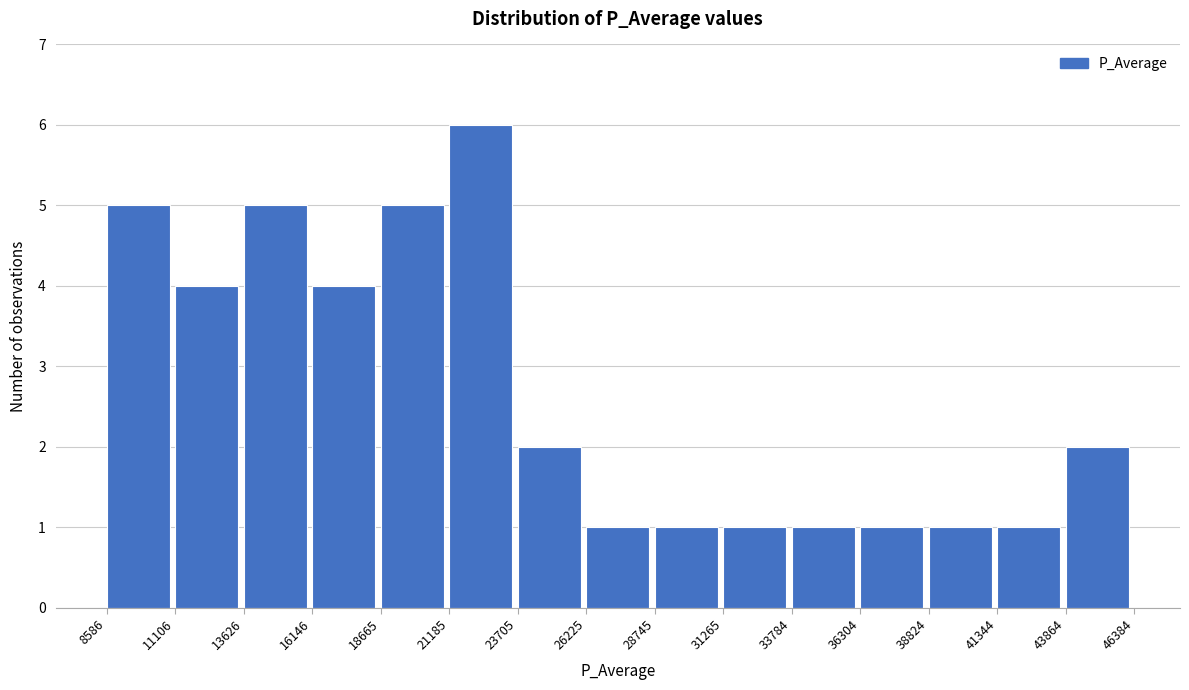

Over which range of the x-axis is the bar tallest?

21185 to 23705